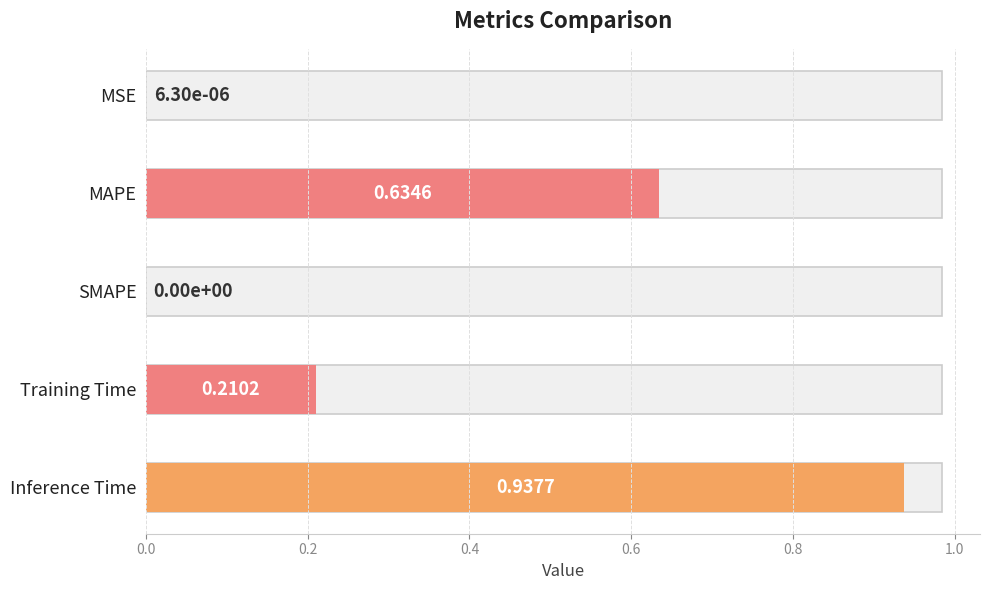

What is the average value?

0.4